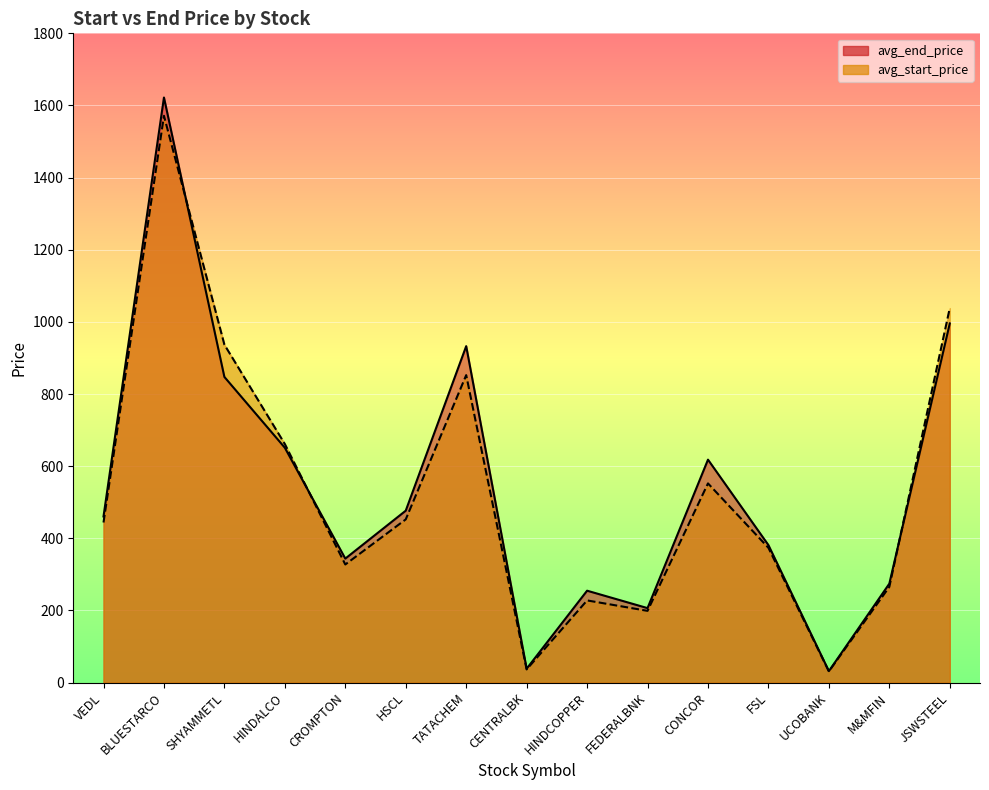

Is it true that avg_start_price equals 443.8 at VEDL?

True